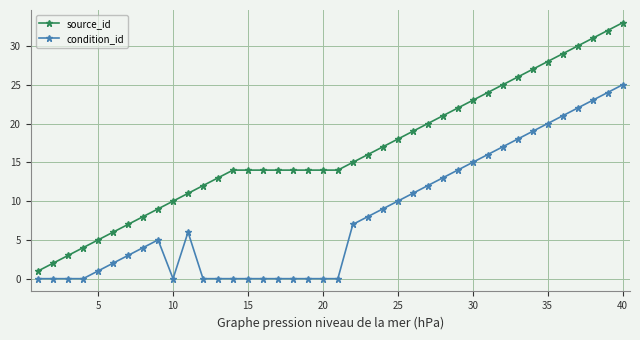

Does the chart display data point markers on the line(s)?

Yes